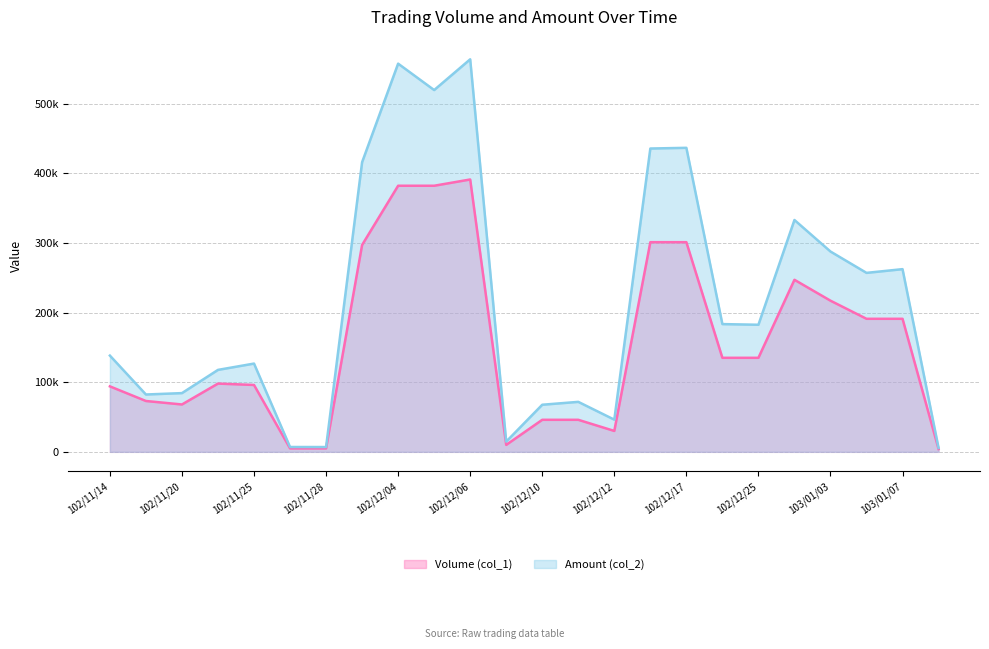

True or false: Amount (col_2) has more than 1 points higher than both neighbors.

True